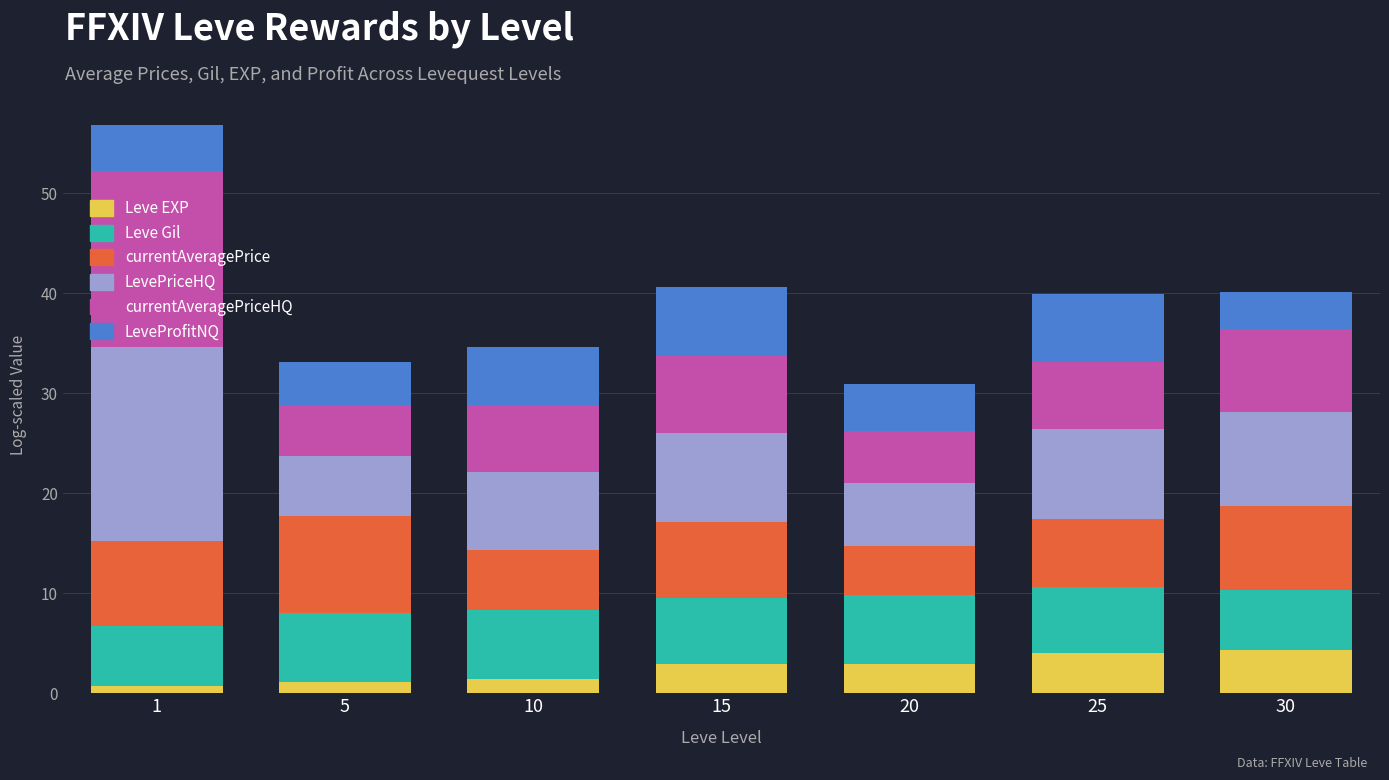

How many bars are there in total?

7